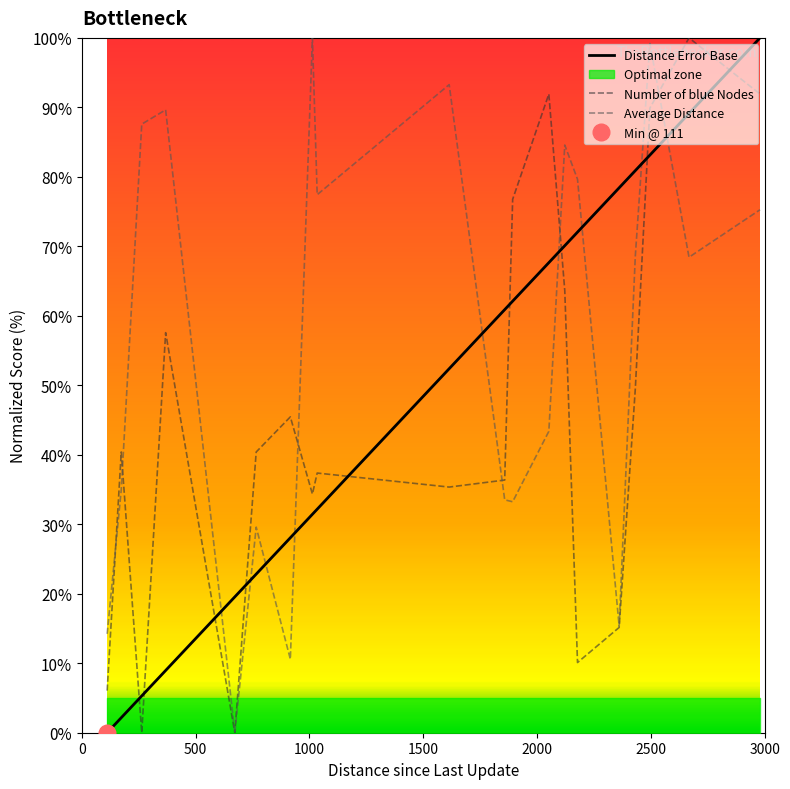

True or false: Average Distance and Distance Error Base cross at least once.

True